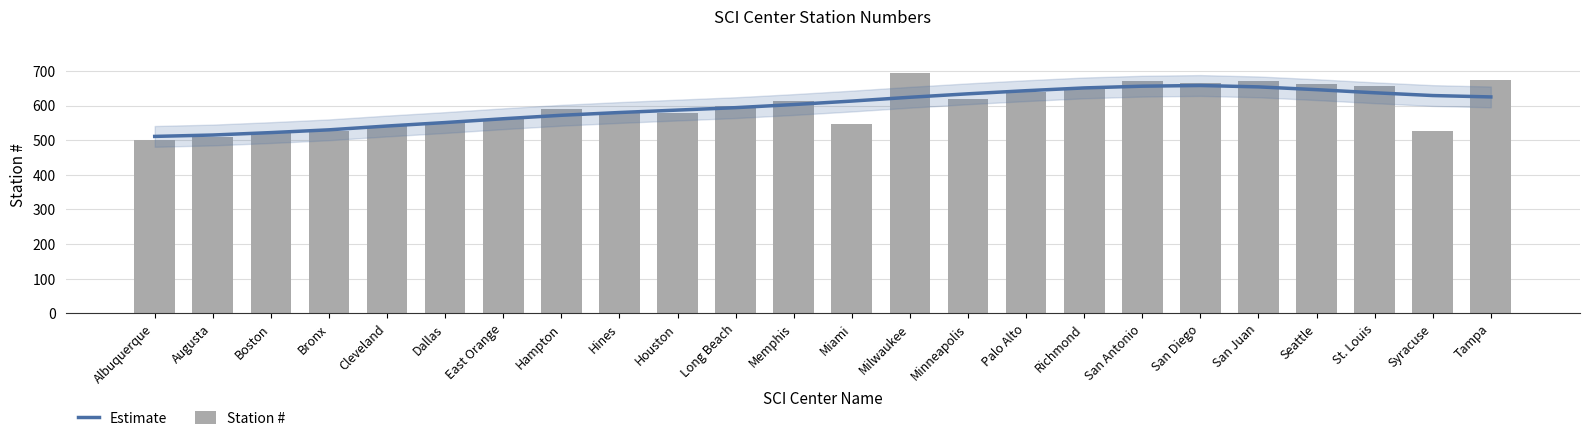

Between Long Beach and Milwaukee, which series saw the biggest shift?

Station #